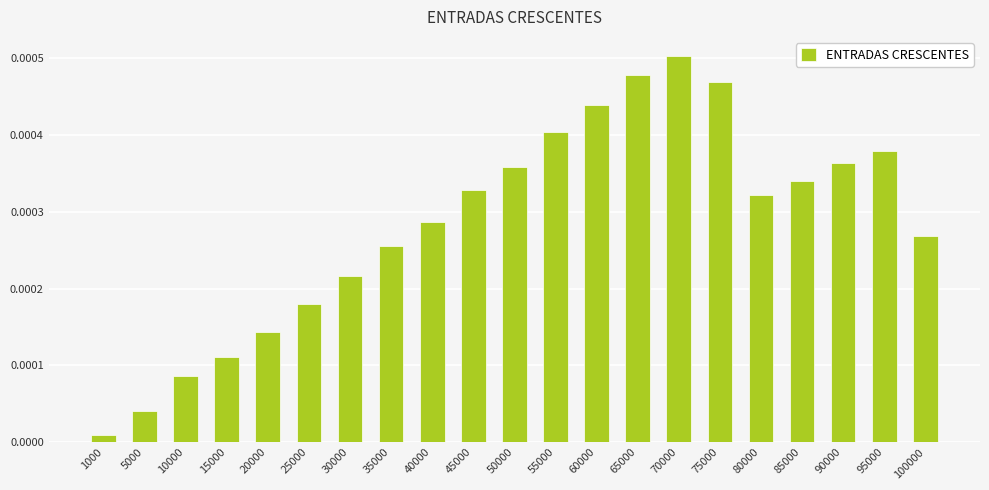

Which category has the highest value across all series?

70000